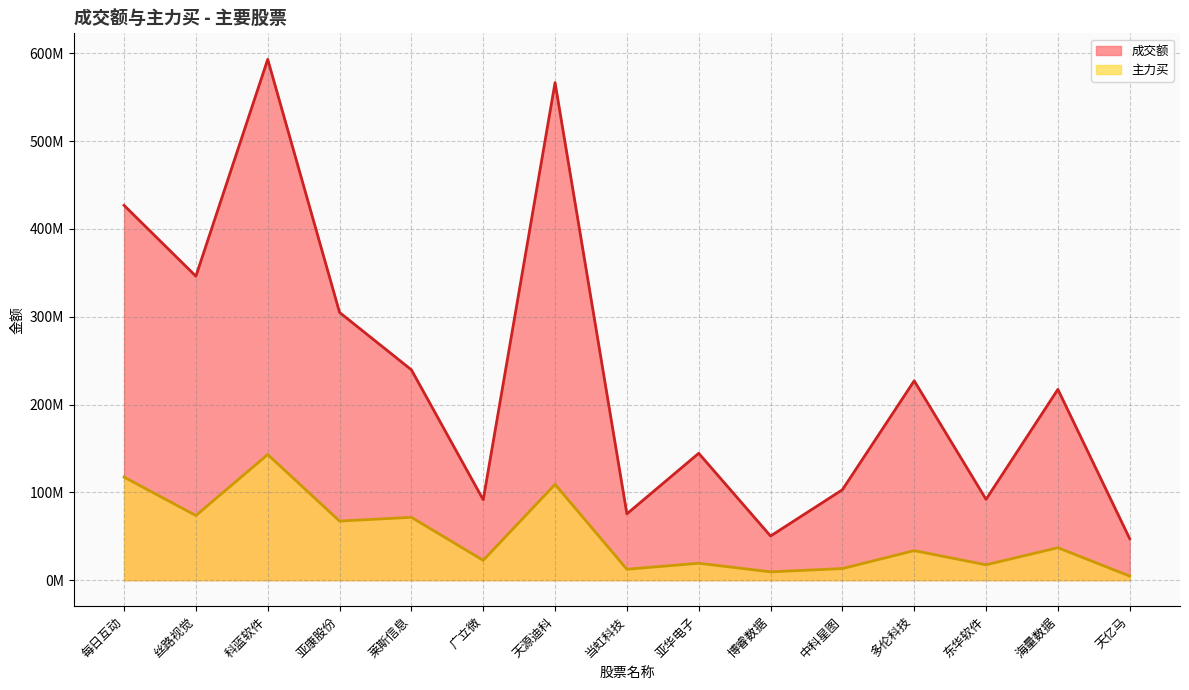

True or false: 成交额 has a value of 33965394 at 亚华电子.

False